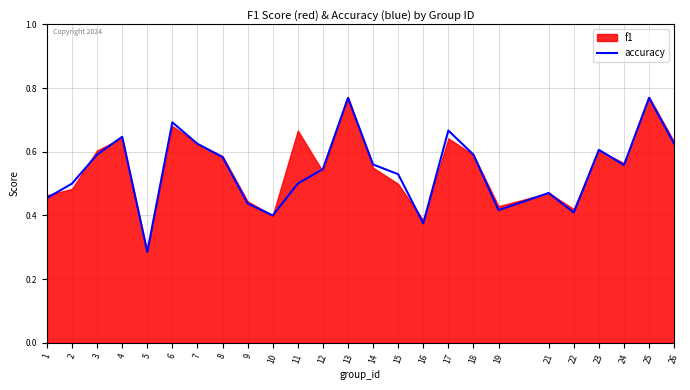

How many lines are shown in the chart?

1